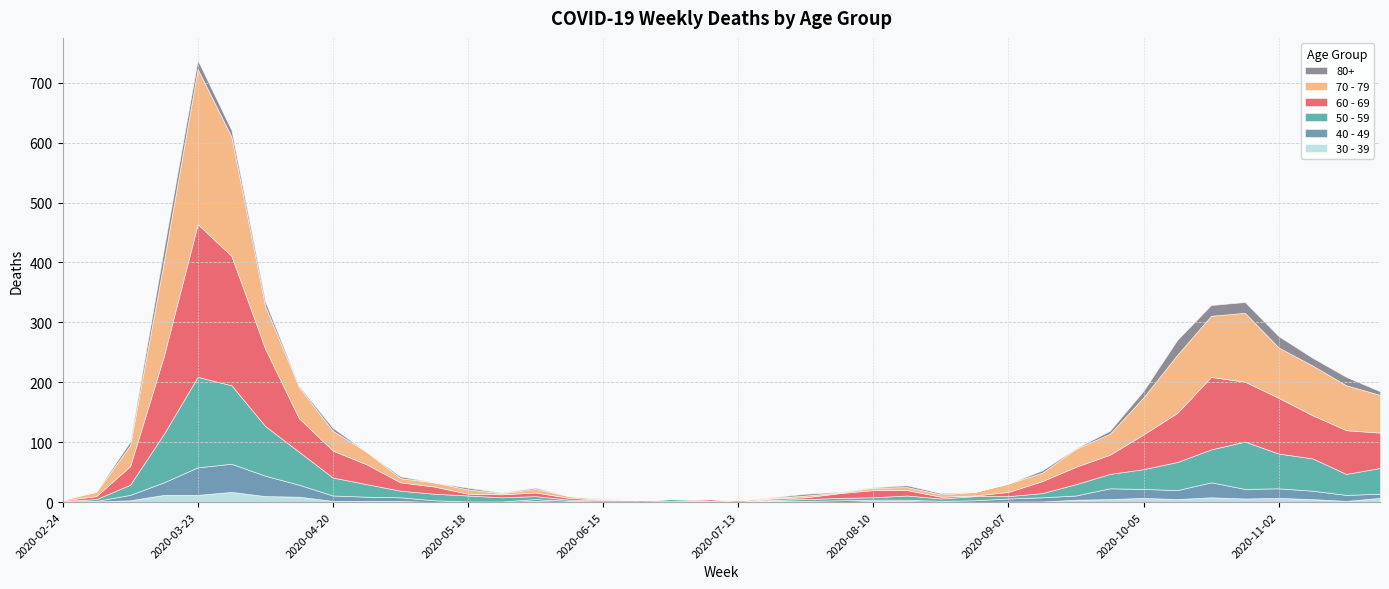

What is the difference between the 60 - 69 values at 2020-10-12 and 2020-09-28?

50